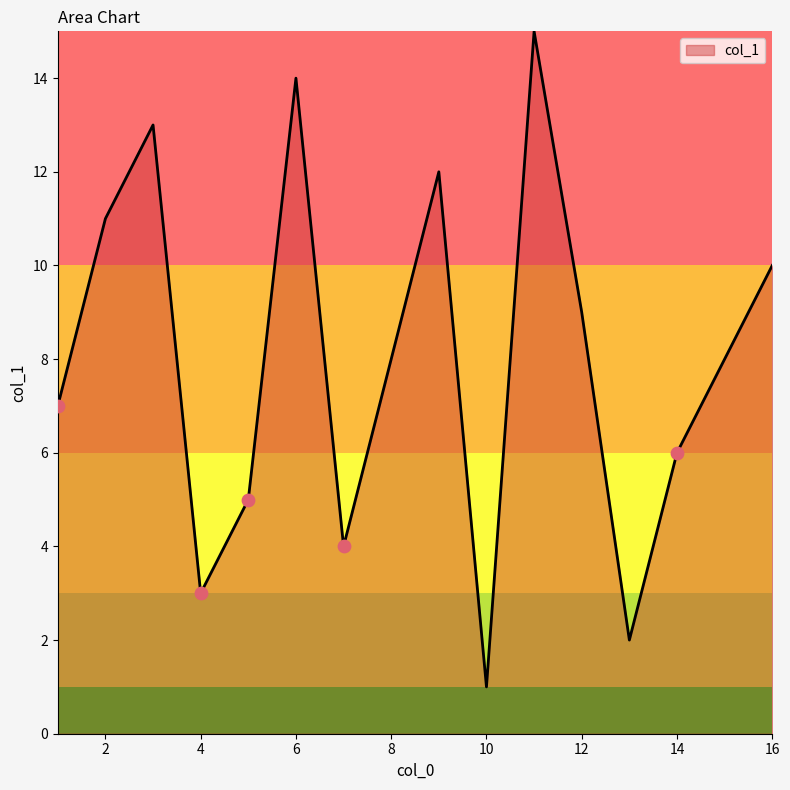

What is the difference between the maximum and minimum values?

14